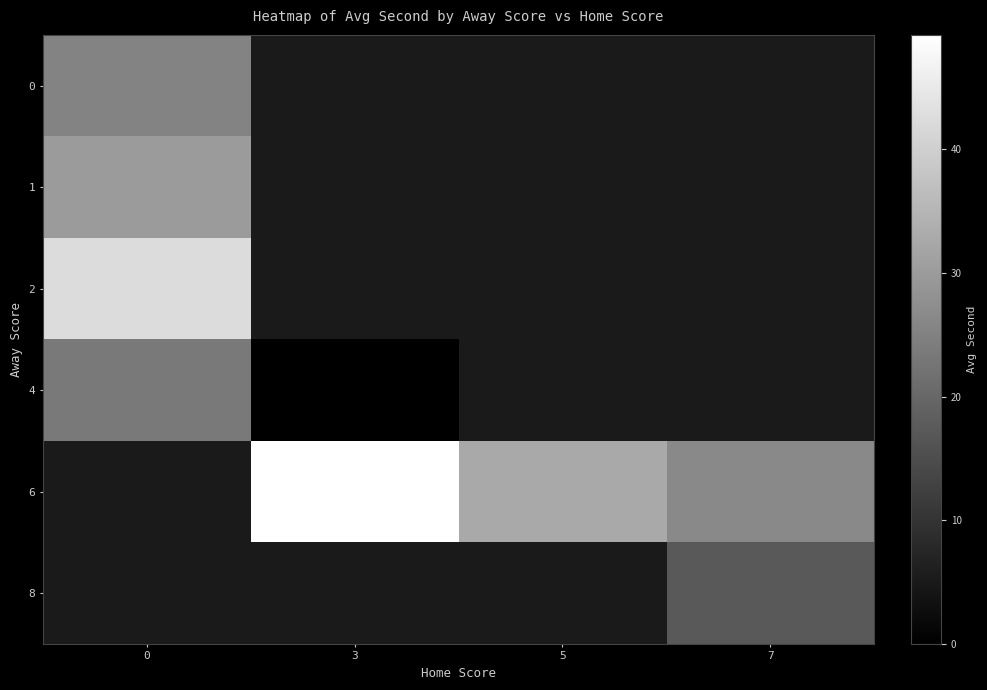

Which label corresponds to the smallest value in the chart?

3